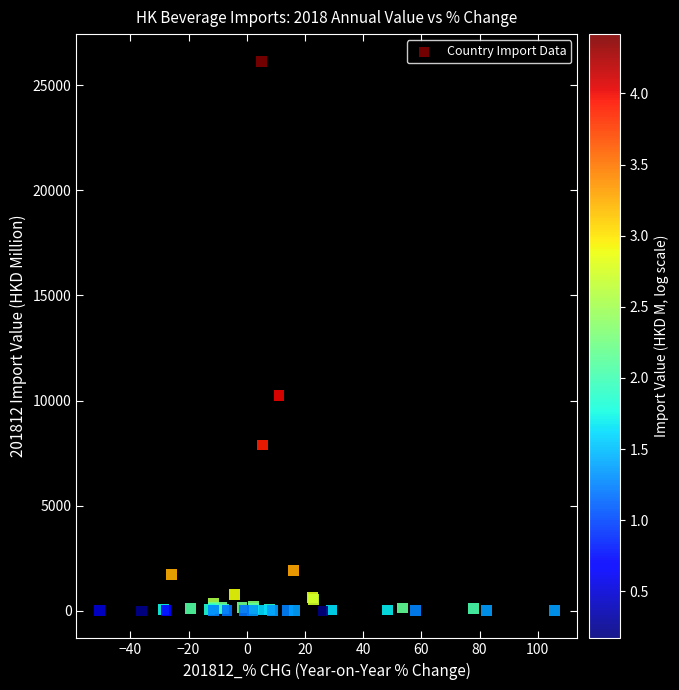

What Y value in the scatter plot is closest to 13058?

10230.4